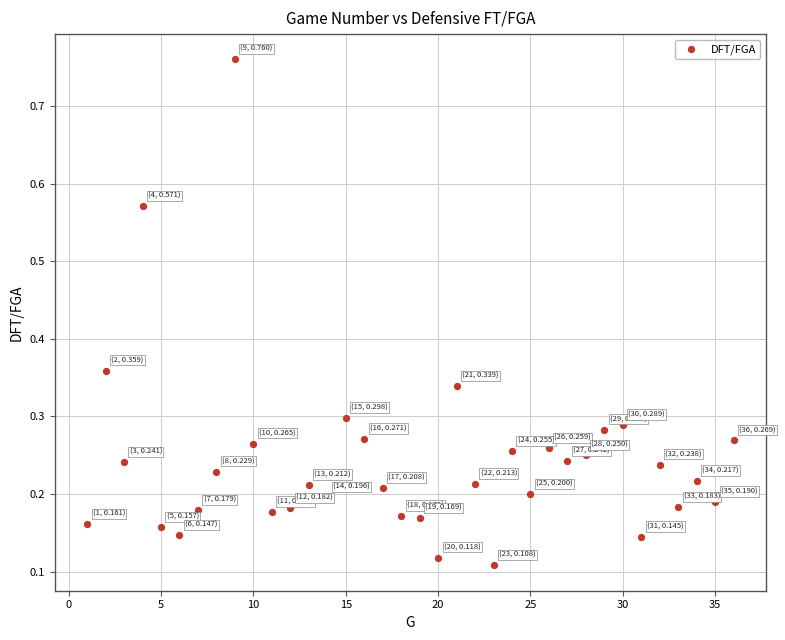

What is the range of Y values (max minus min)?

0.7